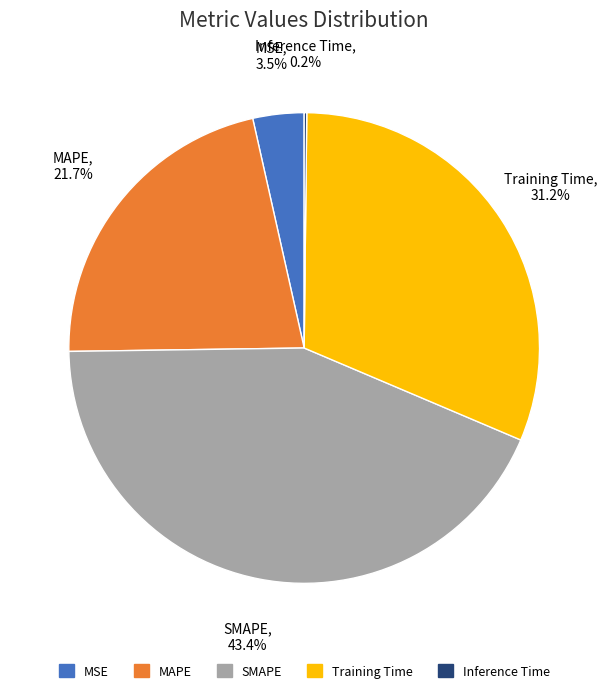

What percentage is NOT represented by MSE?

96.5%